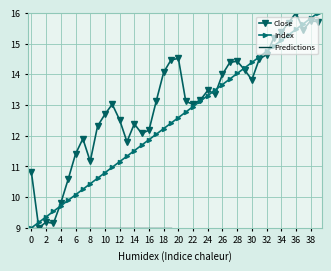

What is the difference between the Index values at 31 and 21?

1.8